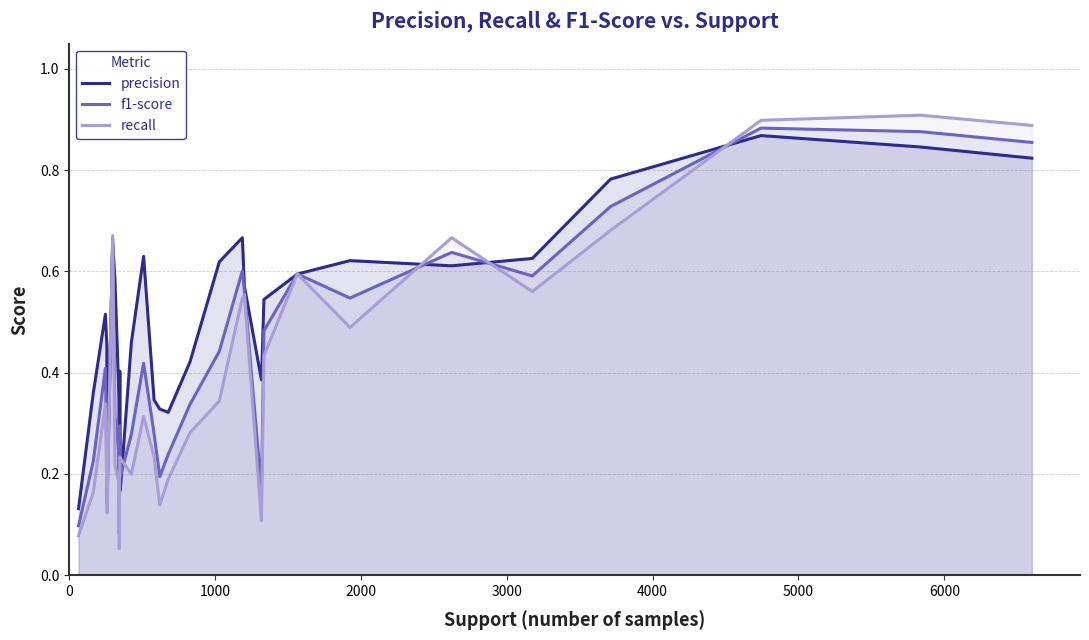

True or false: recall has more than 2 interior local peaks.

True